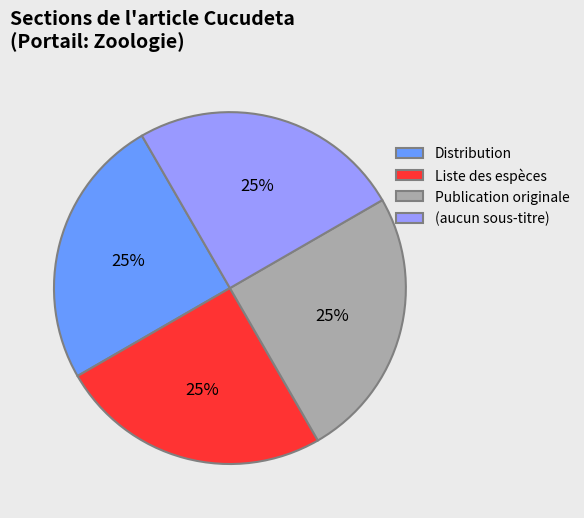

The (aucun sous-titre) slice represents 40% of the pie. True or false?

False